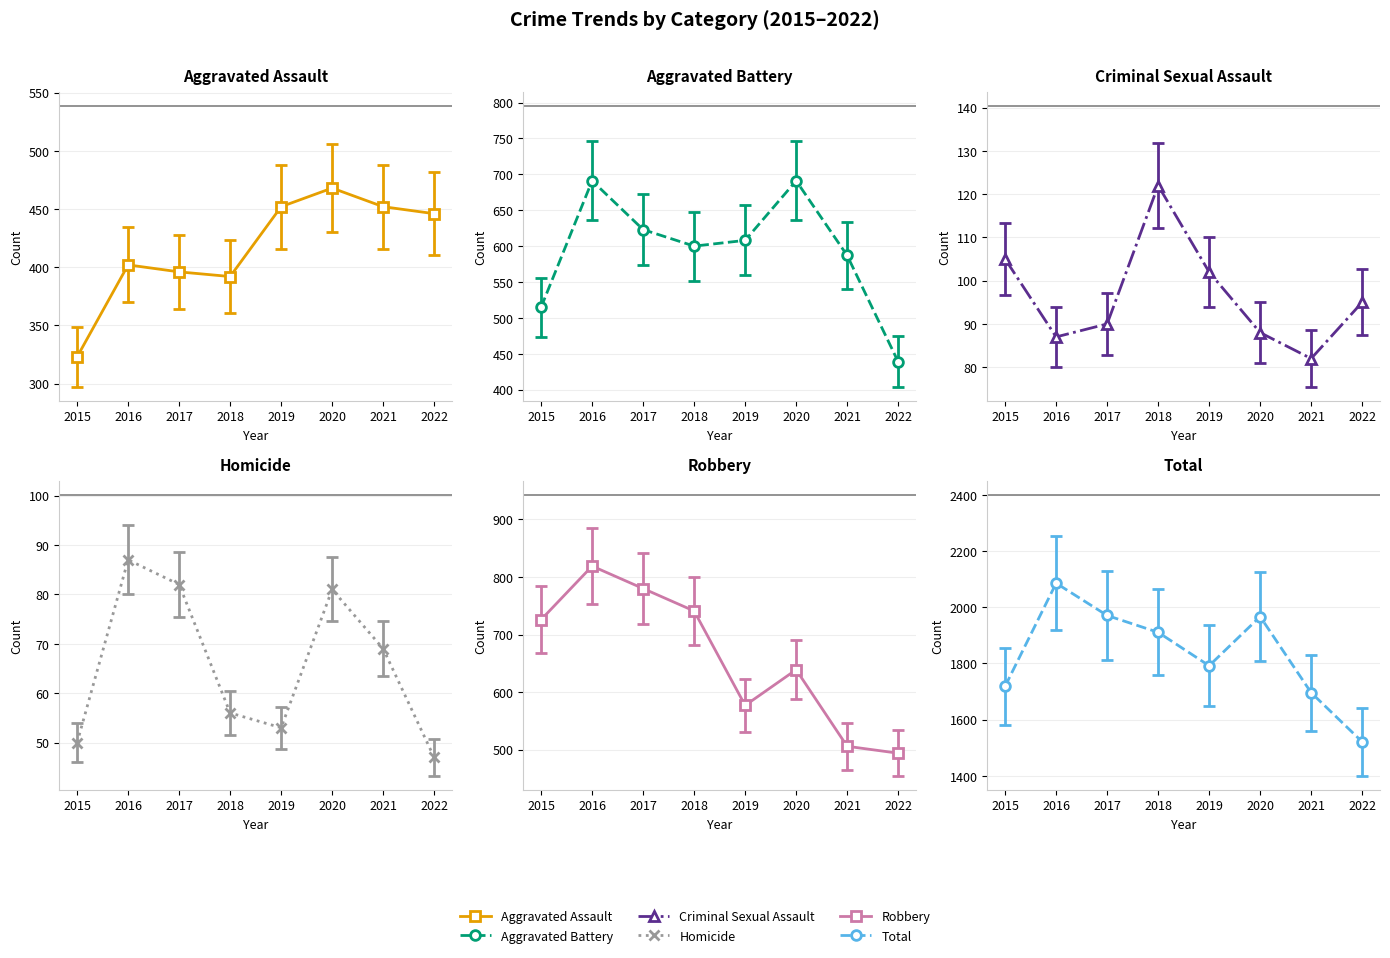

At which label is Aggravated Assault closest to 395?

2017